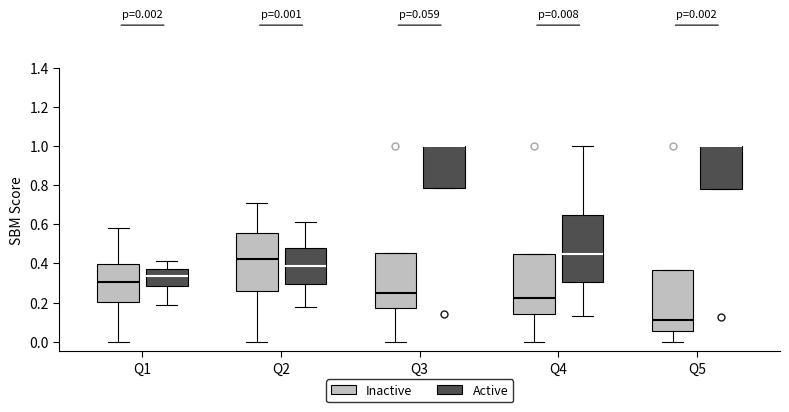

Which box is the tallest, from its lower edge to its upper edge?

Q4 (Active)